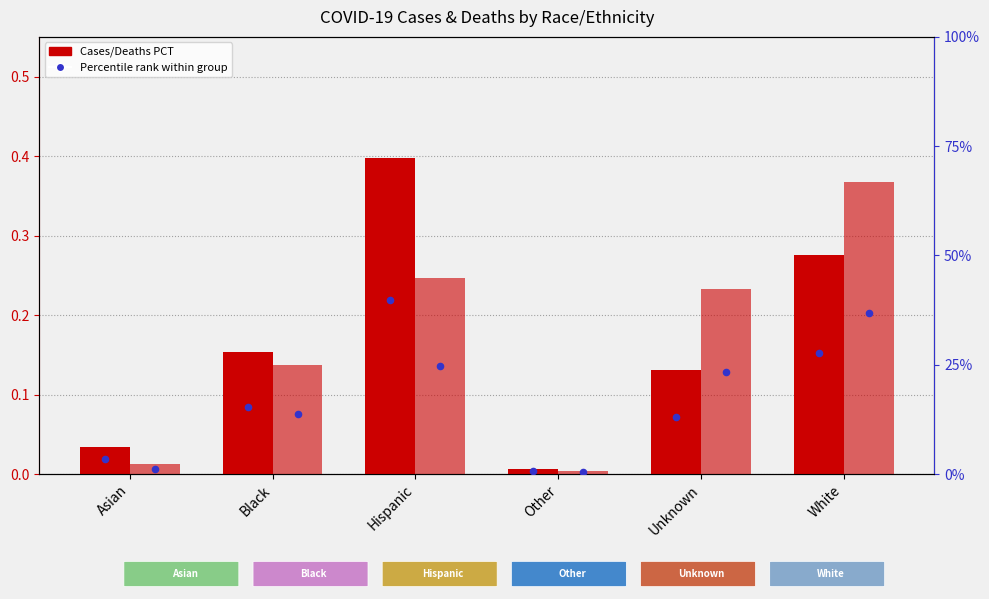

Which series reaches the minimum Y coordinate?

Deaths_PCT